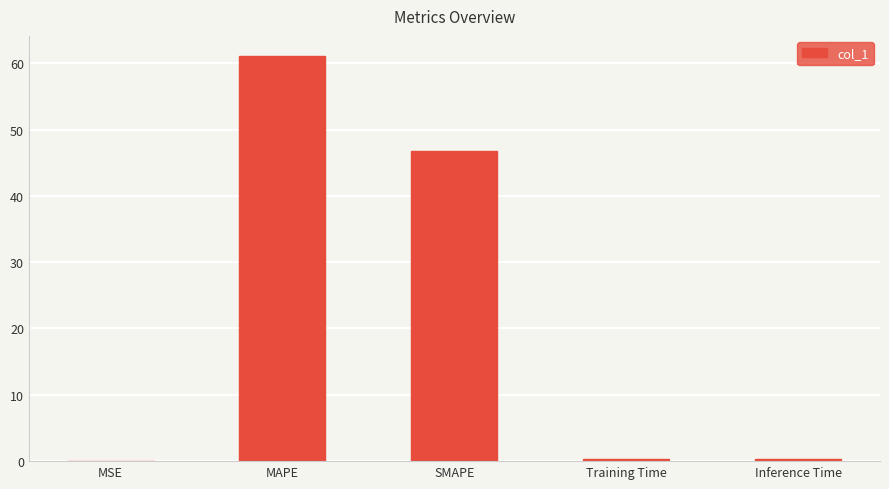

What is the change in value from MSE to MAPE?

+61.1